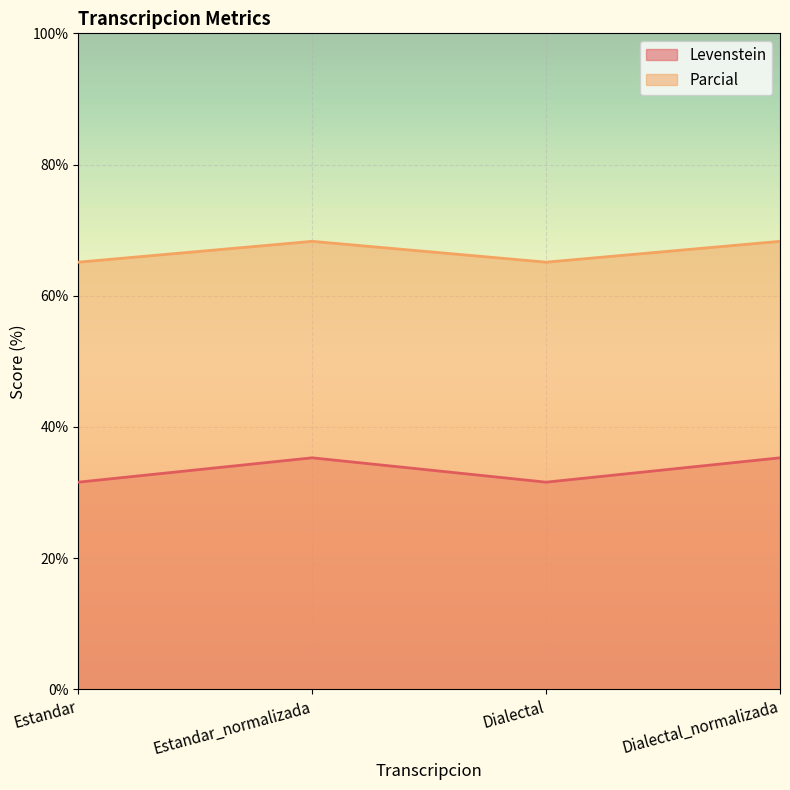

True or false: Levenstein and Parcial cross at least once.

False